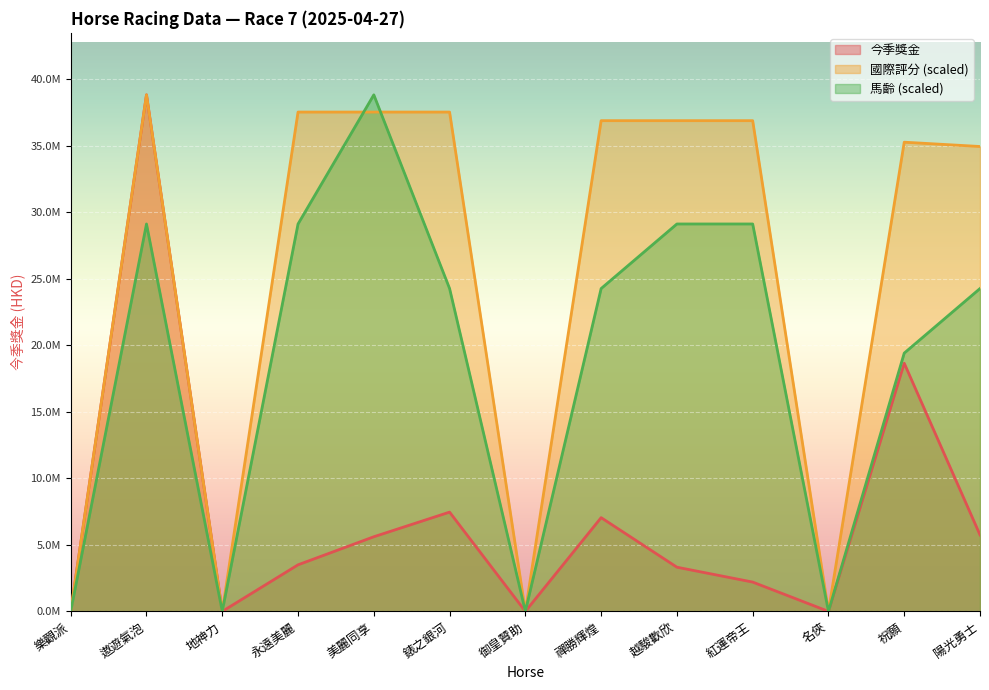

What is the difference between the maximum and minimum values in the 馬齡 series?

38839500.0